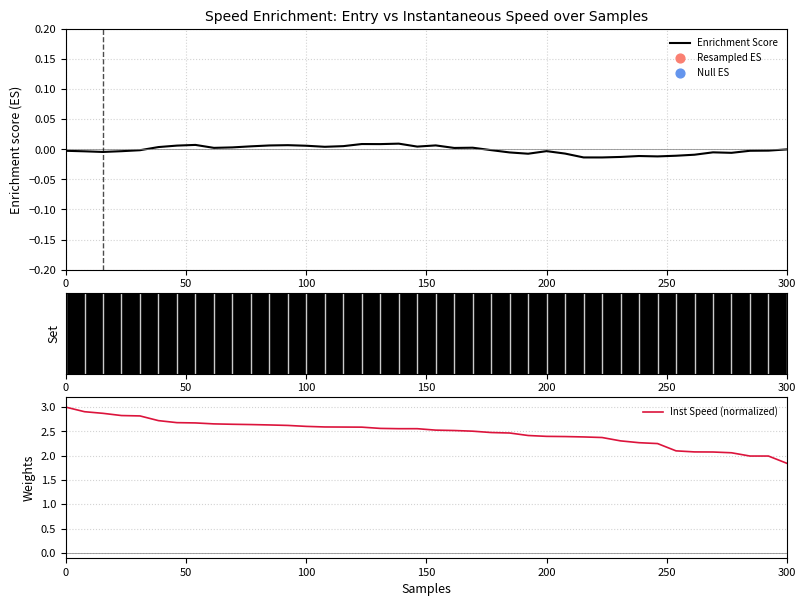

Which series has the largest Y range (max minus min)?

Inst Speed (normalized)